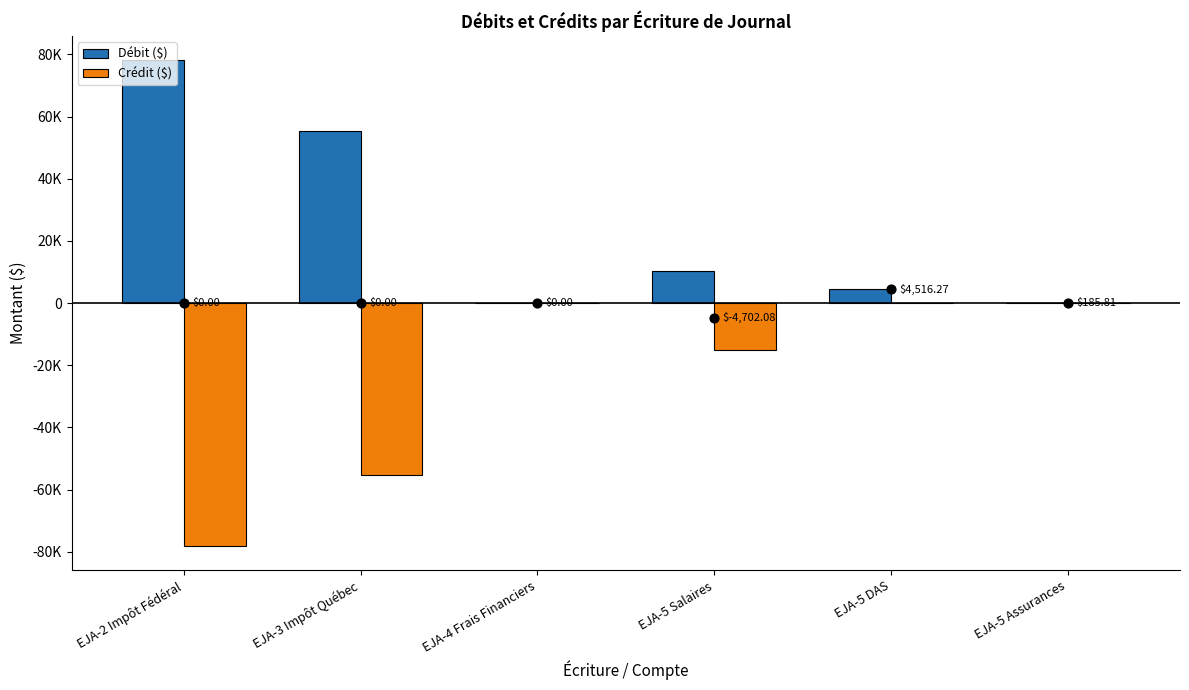

What are all the series names shown in the legend?

Débit ($), Crédit ($)